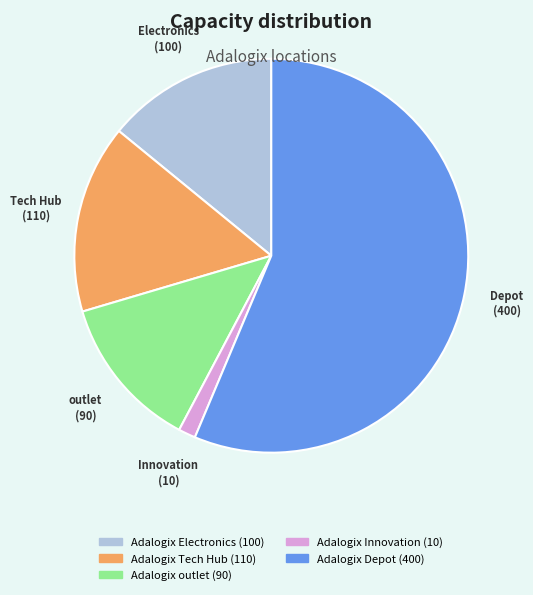

Combined, do Adalogix Innovation (10) and Adalogix outlet (90) account for over 50%?

No